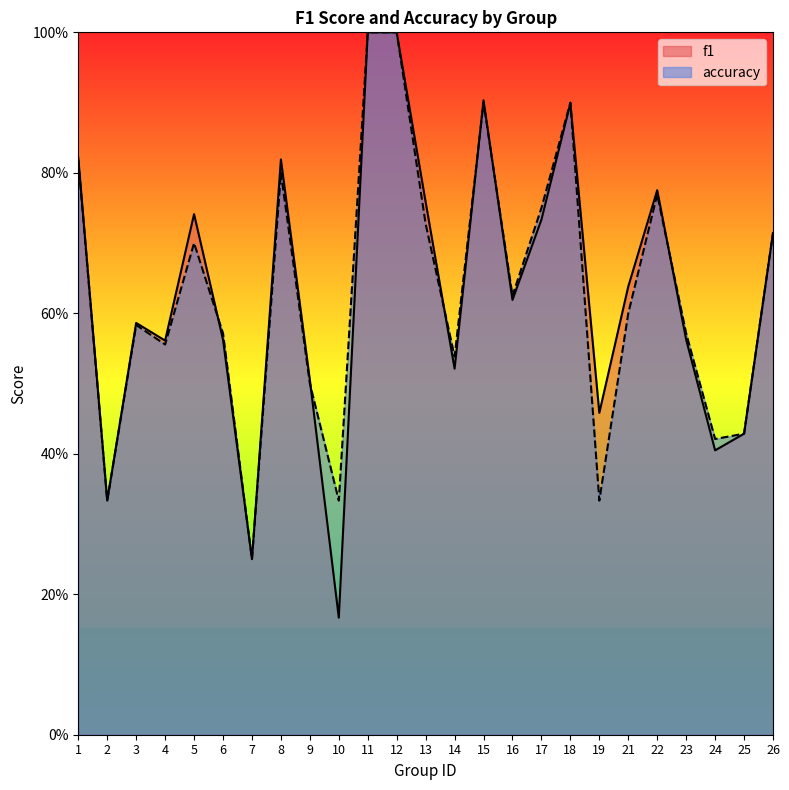

Reading left to right, extract all data points from this chart.

f1: 1=0.8	2=0.3	3=0.6	4=0.6	5=0.7	6=0.6	7=0.2	8=0.8	9=0.5	10=0.2	11=1.0	12=1.0	13=0.8	14=0.5	15=0.9	16=0.6	17=0.7	18=0.9	19=0.5	21=0.6	22=0.8	23=0.6	24=0.4	25=0.4	26=0.7
accuracy: 1=0.8	2=0.3	3=0.6	4=0.6	5=0.7	6=0.6	7=0.2	8=0.8	9=0.5	10=0.3	11=1.0	12=1.0	13=0.7	14=0.5	15=0.9	16=0.6	17=0.8	18=0.9	19=0.3	21=0.6	22=0.8	23=0.6	24=0.4	25=0.4	26=0.7